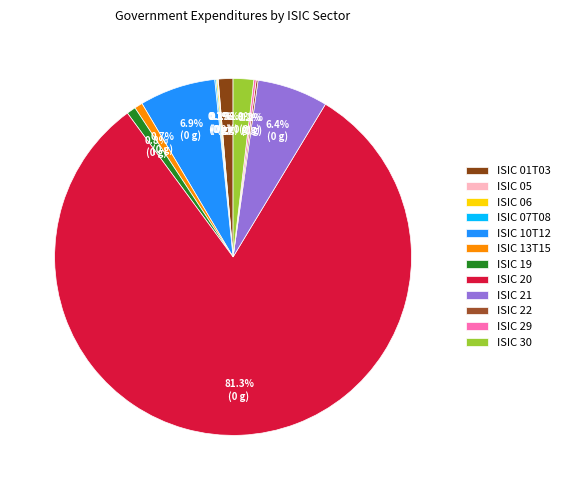

Is it true that ISIC 07T08 is 8% of the pie?

False